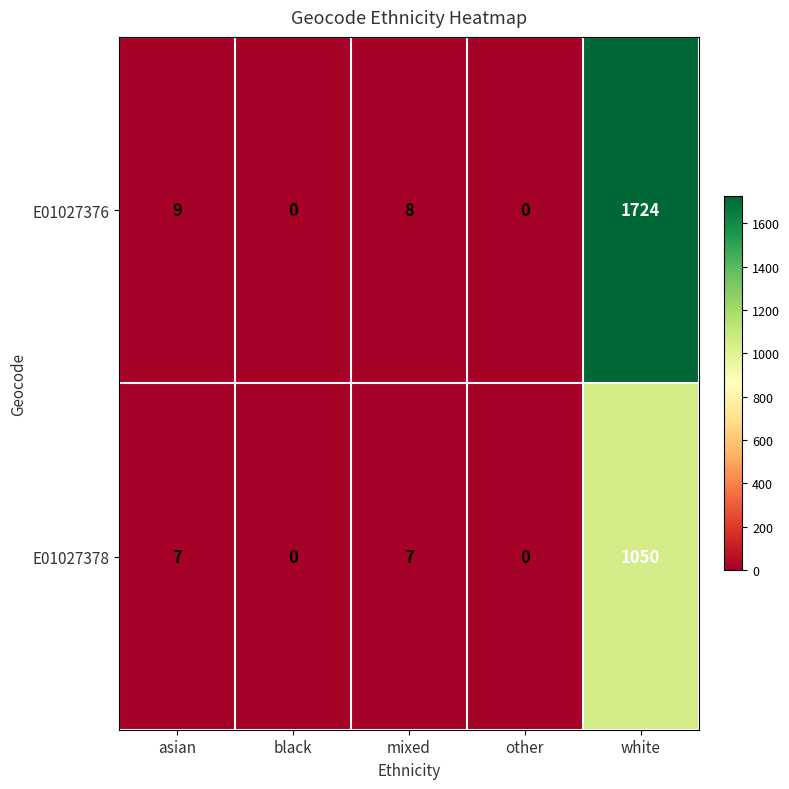

Rank the series by their maximum value, from highest to lowest.

E01027376, E01027378